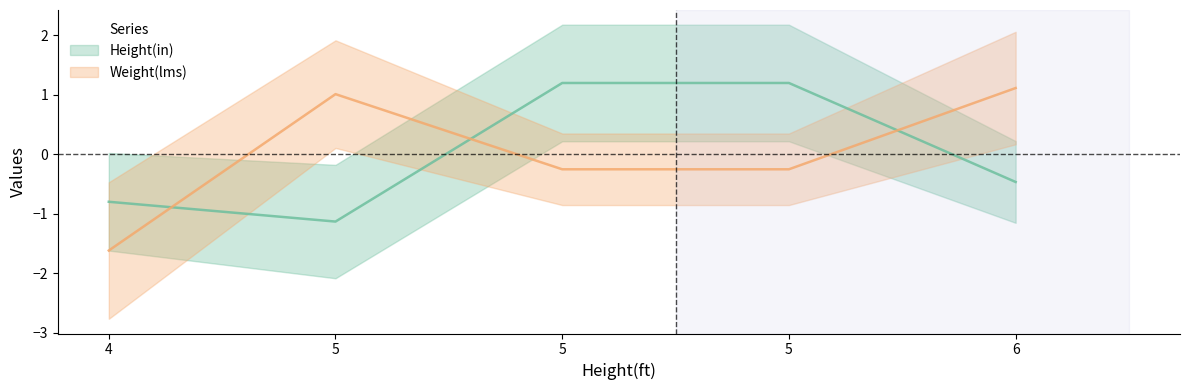

Rank the series at 6 from highest to lowest value.

Weight(lms), Height(in)